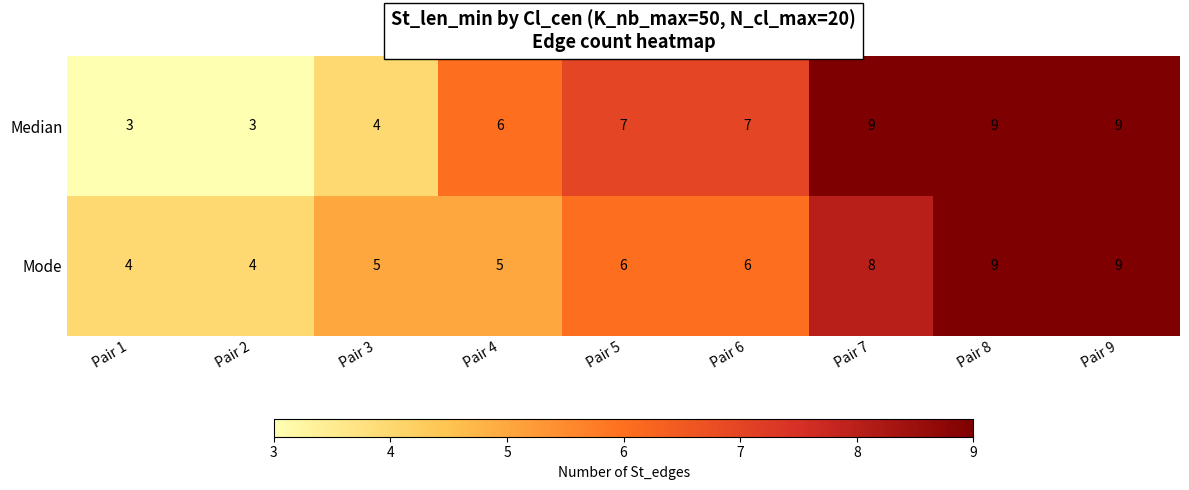

What is the smallest value displayed?

3